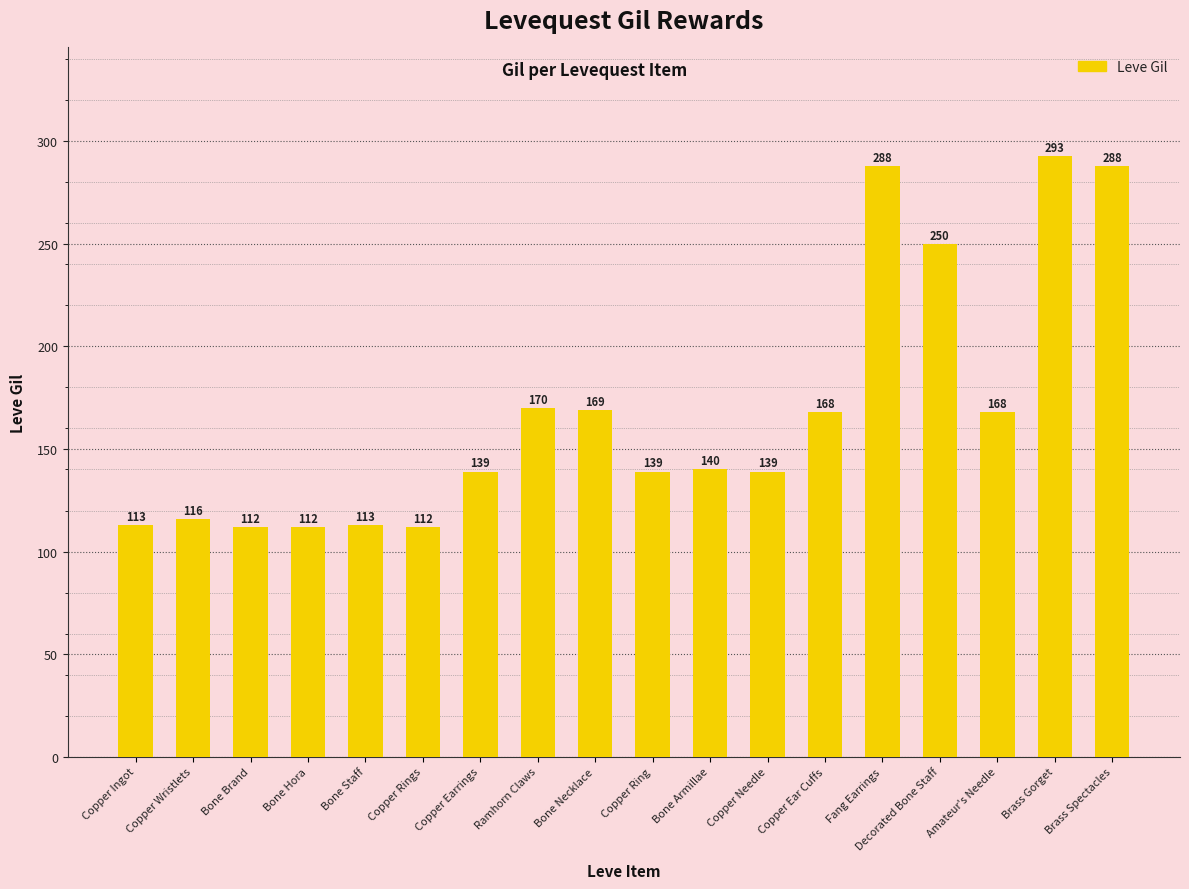

Is it true that the value at Bone Staff is 63?

False